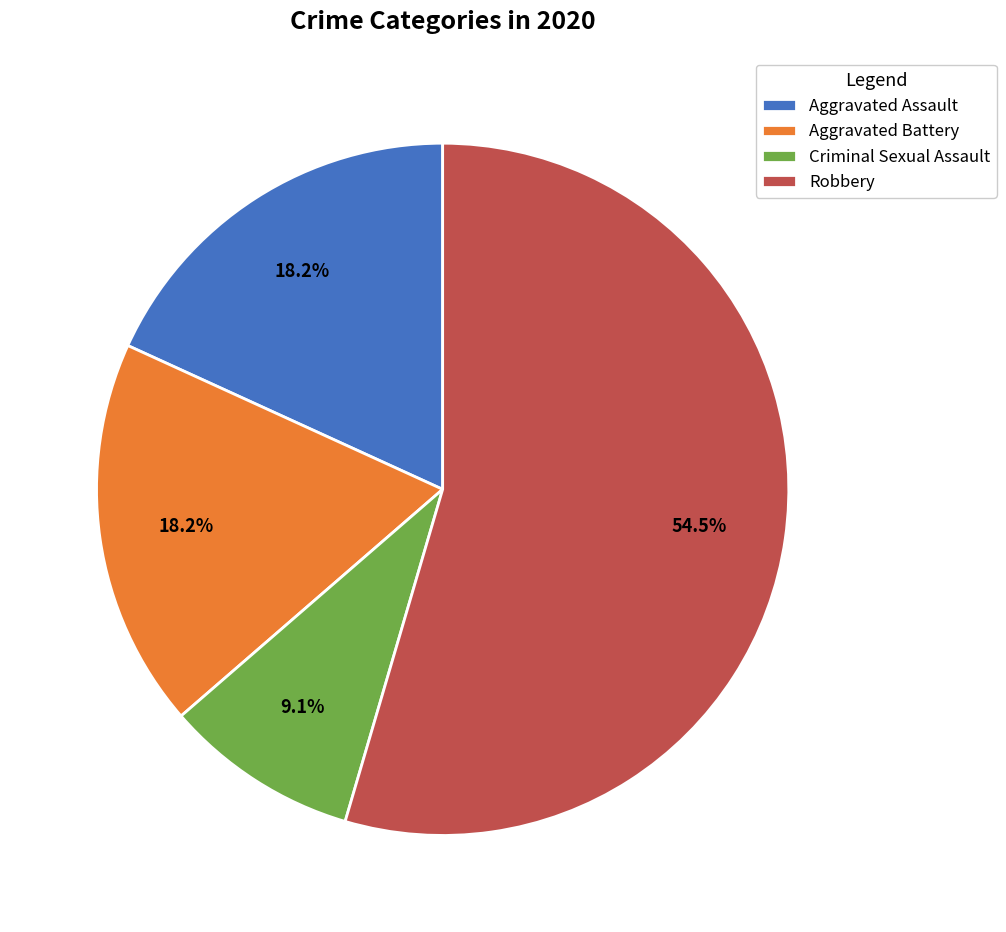

To the nearest percent, what is the combined percentage of Robbery and Aggravated Battery?

73%